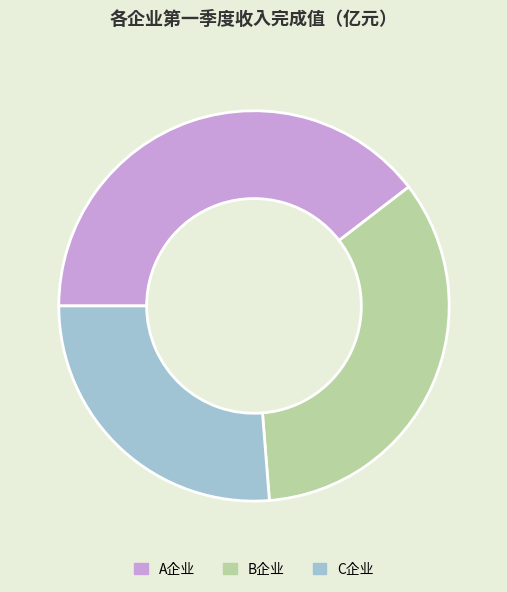

Rank the categories by value from lowest to highest.

C企业, B企业, A企业